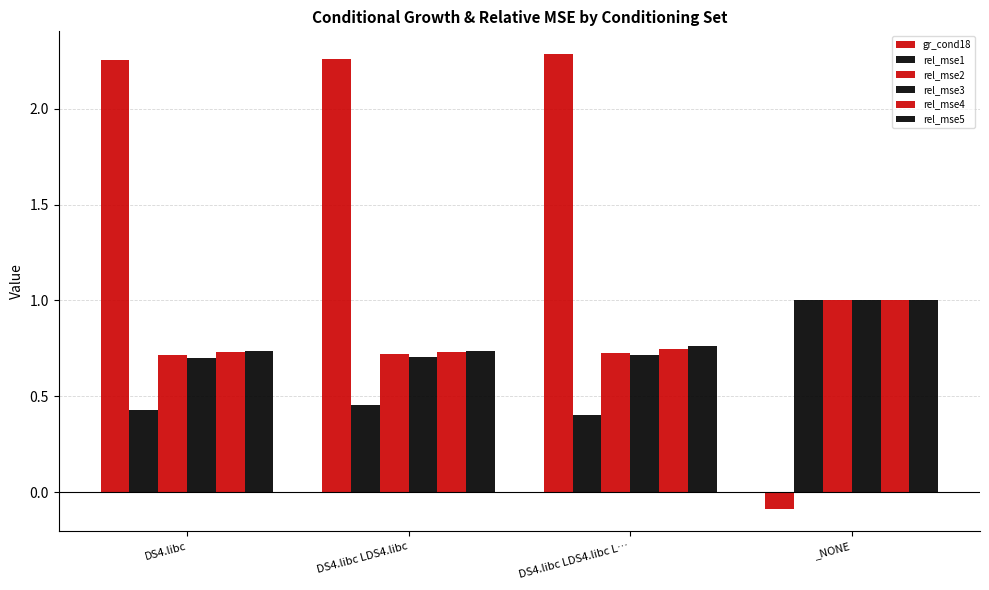

Reading right to left, transcribe all the data shown in this chart.

gr_cond18: _NONE=-0.1	DS4.libc LDS4.libc L…=2.3	DS4.libc LDS4.libc=2.3	DS4.libc=2.3
rel_mse1: _NONE=1.0	DS4.libc LDS4.libc L…=0.4	DS4.libc LDS4.libc=0.5	DS4.libc=0.4
rel_mse2: _NONE=1.0	DS4.libc LDS4.libc L…=0.7	DS4.libc LDS4.libc=0.7	DS4.libc=0.7
rel_mse3: _NONE=1.0	DS4.libc LDS4.libc L…=0.7	DS4.libc LDS4.libc=0.7	DS4.libc=0.7
rel_mse4: _NONE=1.0	DS4.libc LDS4.libc L…=0.7	DS4.libc LDS4.libc=0.7	DS4.libc=0.7
rel_mse5: _NONE=1.0	DS4.libc LDS4.libc L…=0.8	DS4.libc LDS4.libc=0.7	DS4.libc=0.7